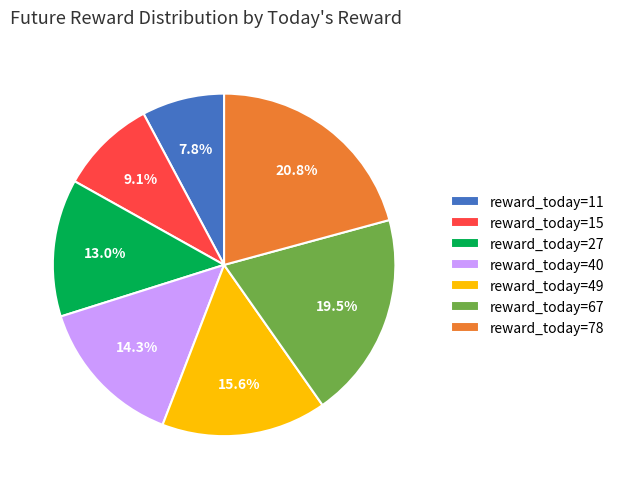

Is the sum of reward_today=15 and reward_today=40 greater than half?

No